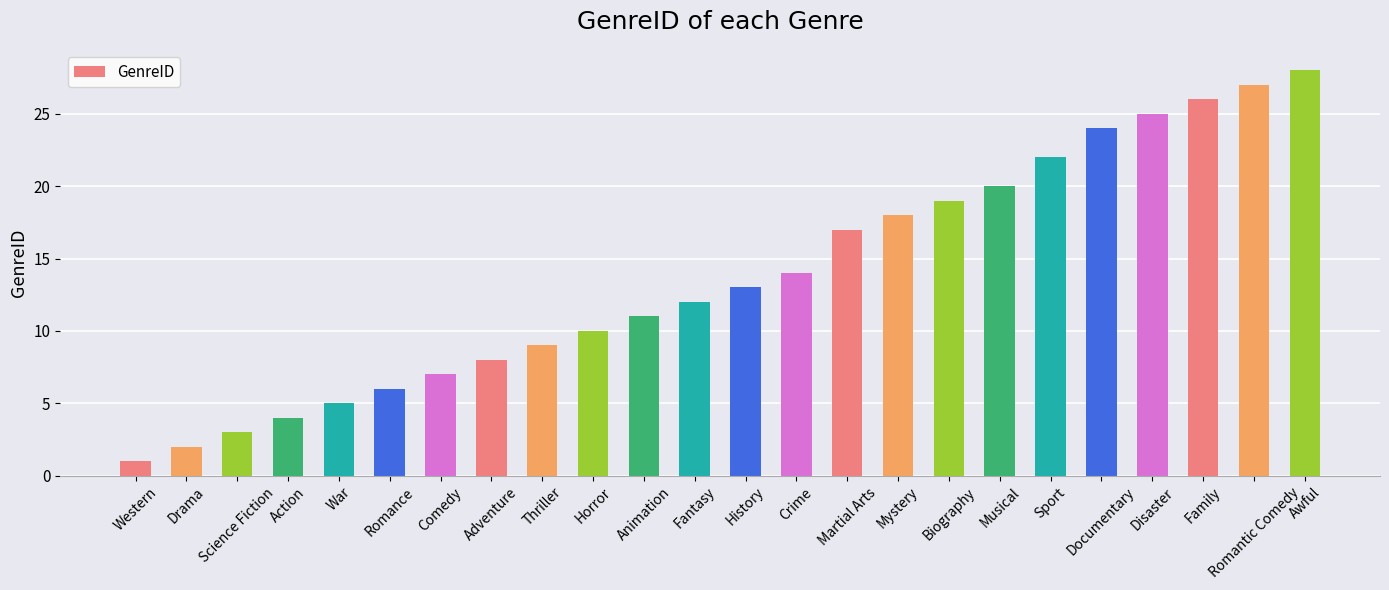

How many data points are less than 13?

12